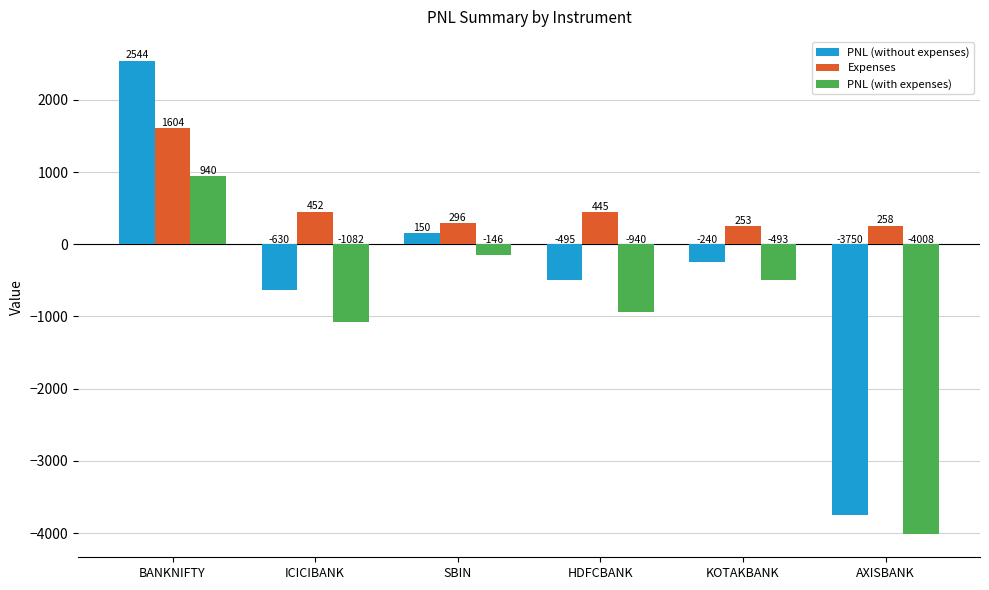

Is it true that PNL (without expenses) equals -630.0 at ICICIBANK?

True